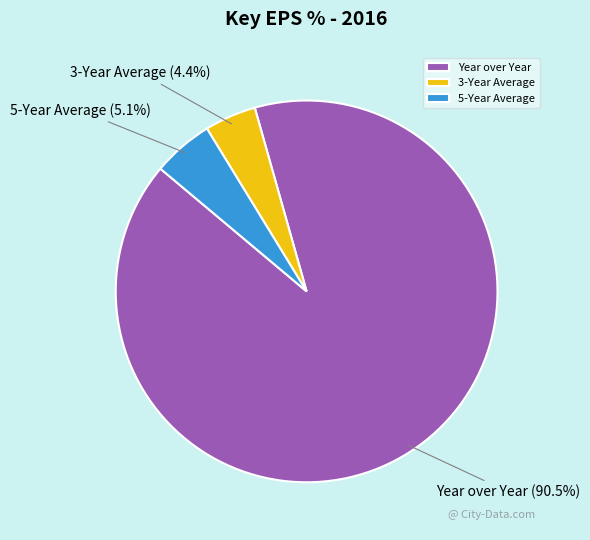

Between 3-Year Average and Year over Year, which is larger?

Year over Year